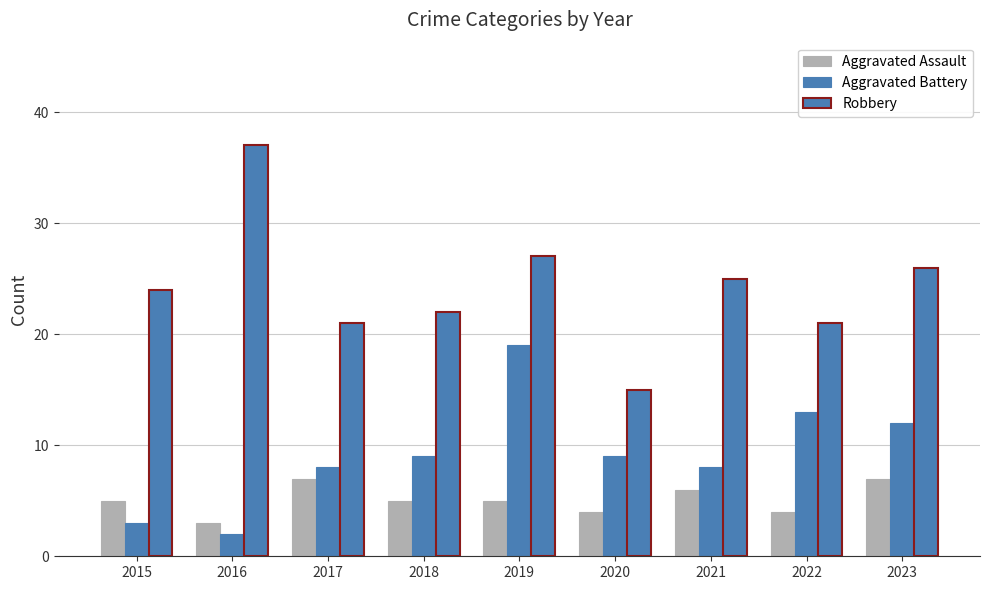

How many groups of bars are there?

9